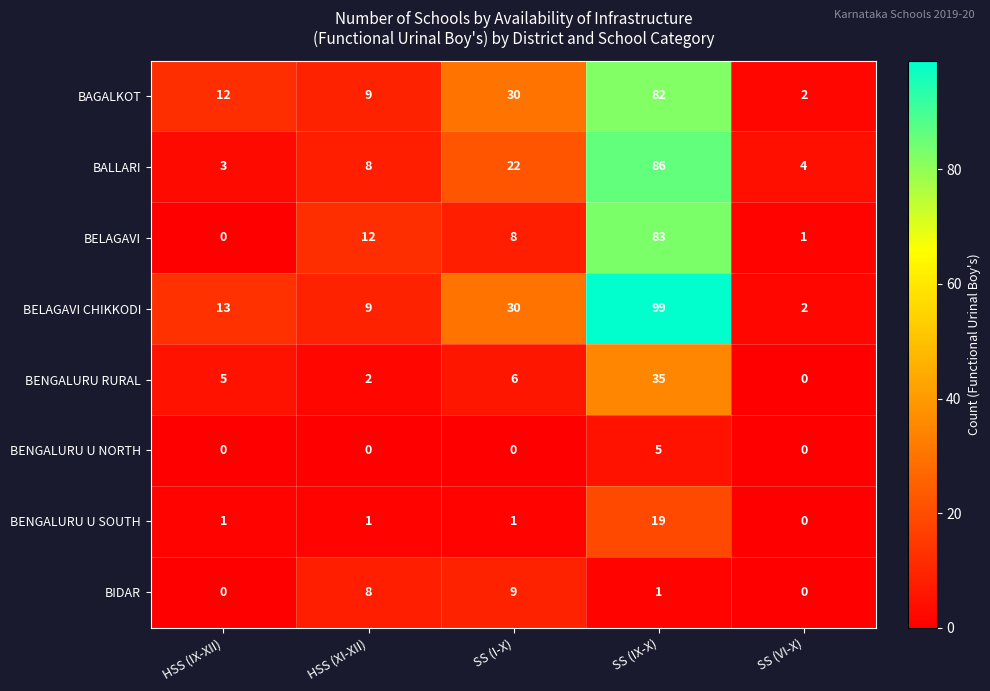

What is the difference between the BENGALURU RURAL values at HSS (IX-XII) and HSS (XI-XII)?

3